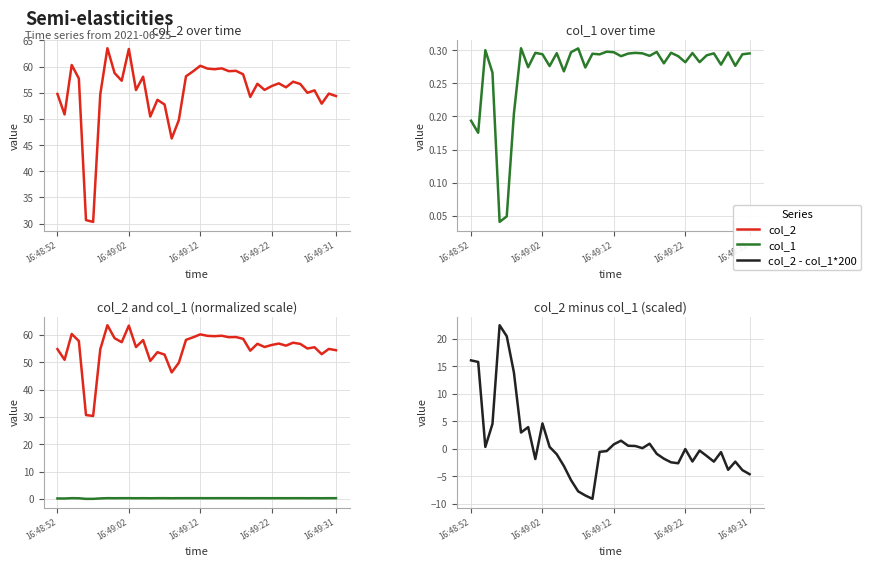

The col_2 - col_1*200 series shows -2.3 at 31. True or false?

True